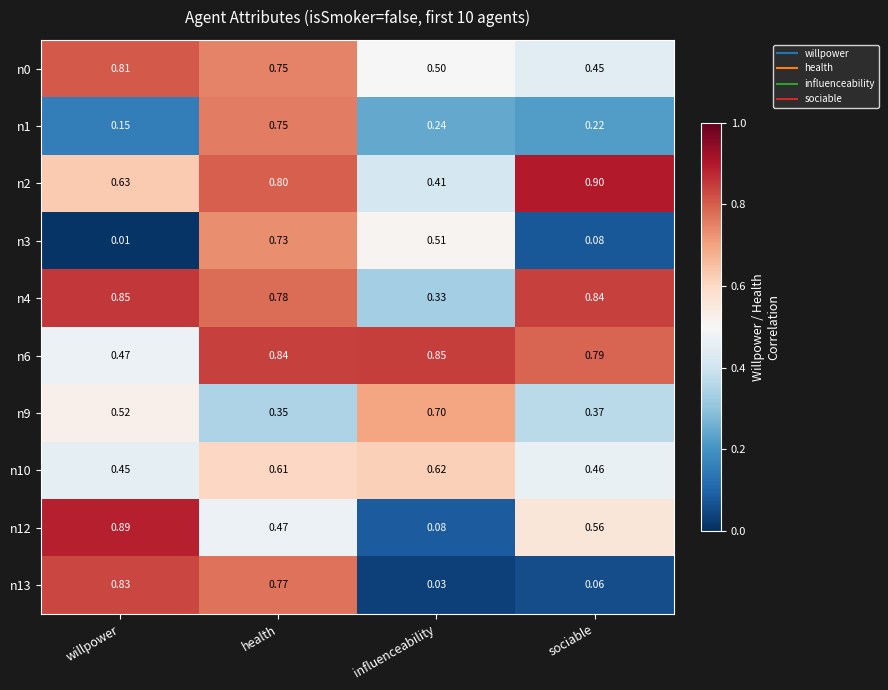

Which series has the widest spread of values?

n12